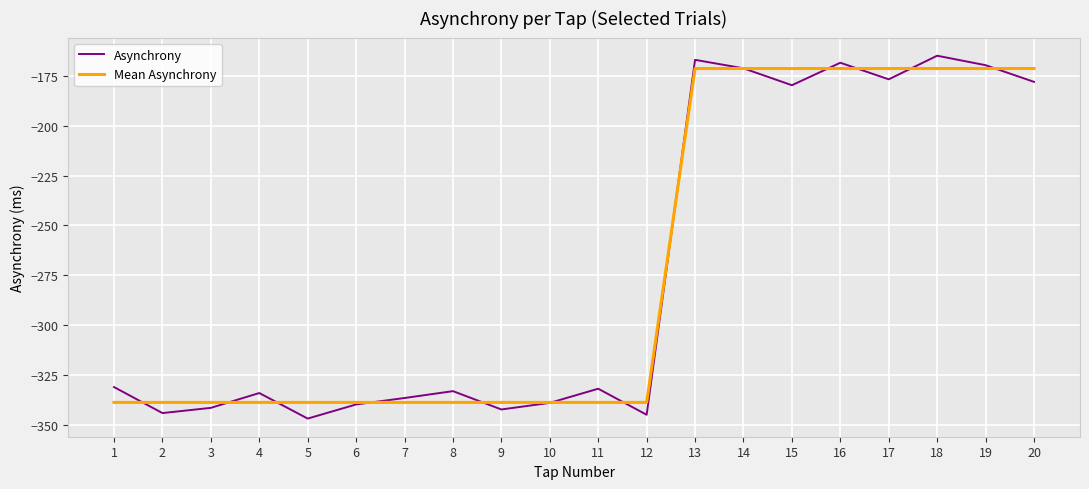

Is the value of Mean Asynchrony at 3 greater than the value of Asynchrony at 14?

No